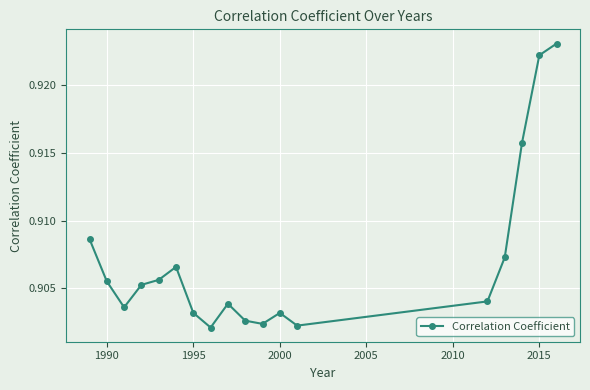

Count the values in the range 0 to 1.

18